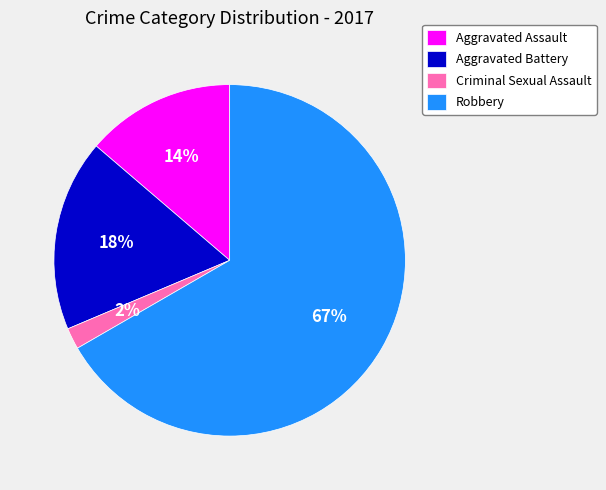

Approximately how many times larger is the value at Aggravated Assault compared to Criminal Sexual Assault?

7.0